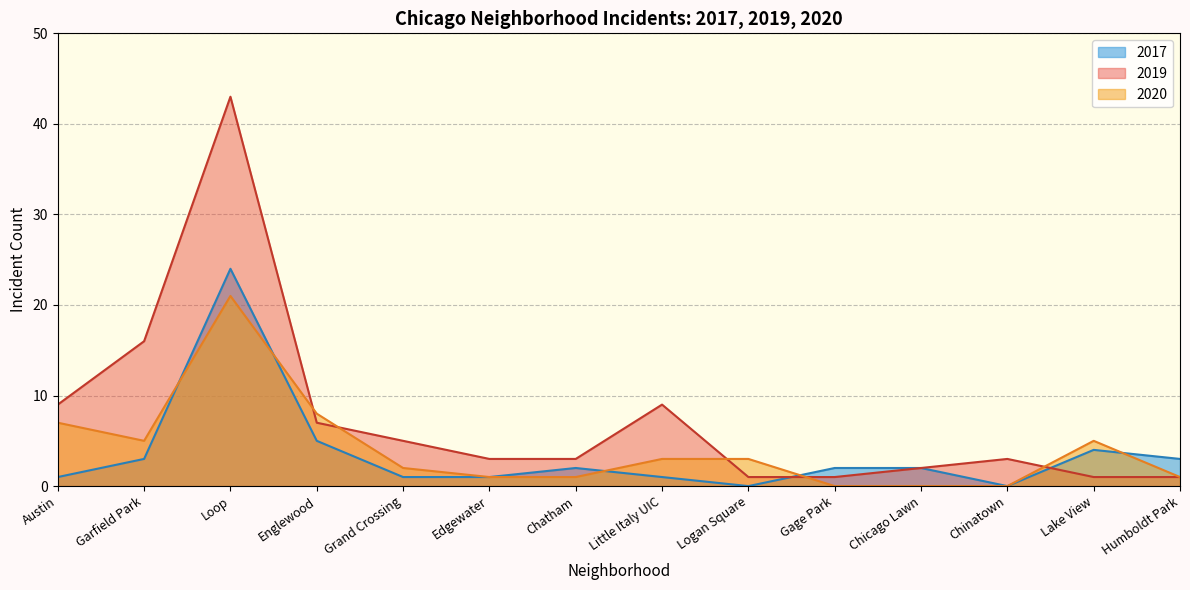

Between Englewood and Chinatown, which is larger?

Englewood